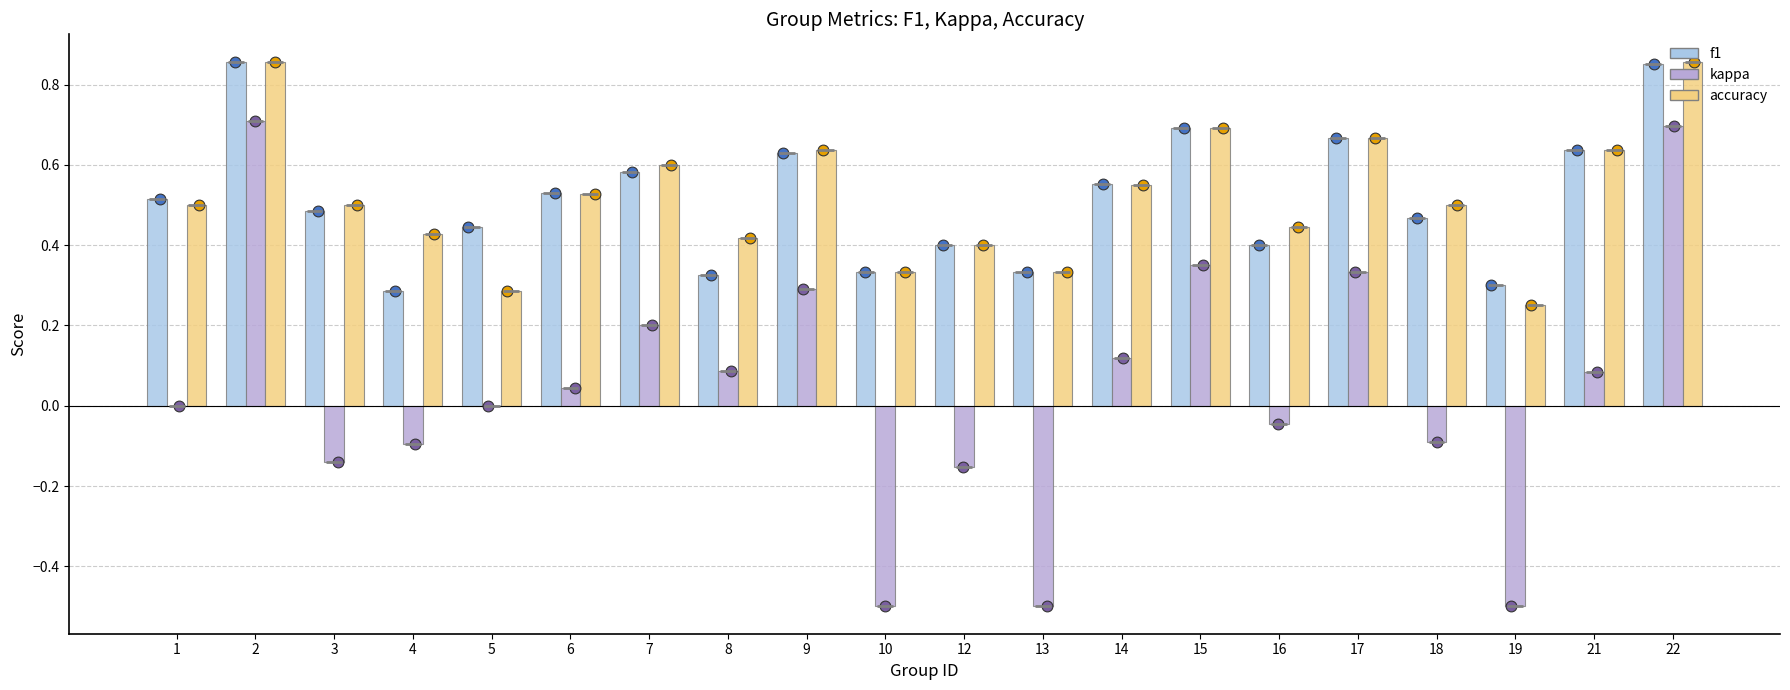

What is the total value across all series at 7?

1.4